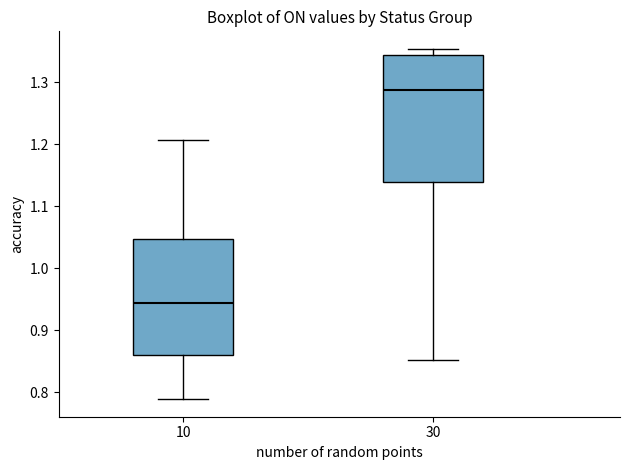

Where does the upper whisker of the box at x = 10 end on the y-axis? The values are not printed on the chart, so give them approximately, as read against the axis.

1.21